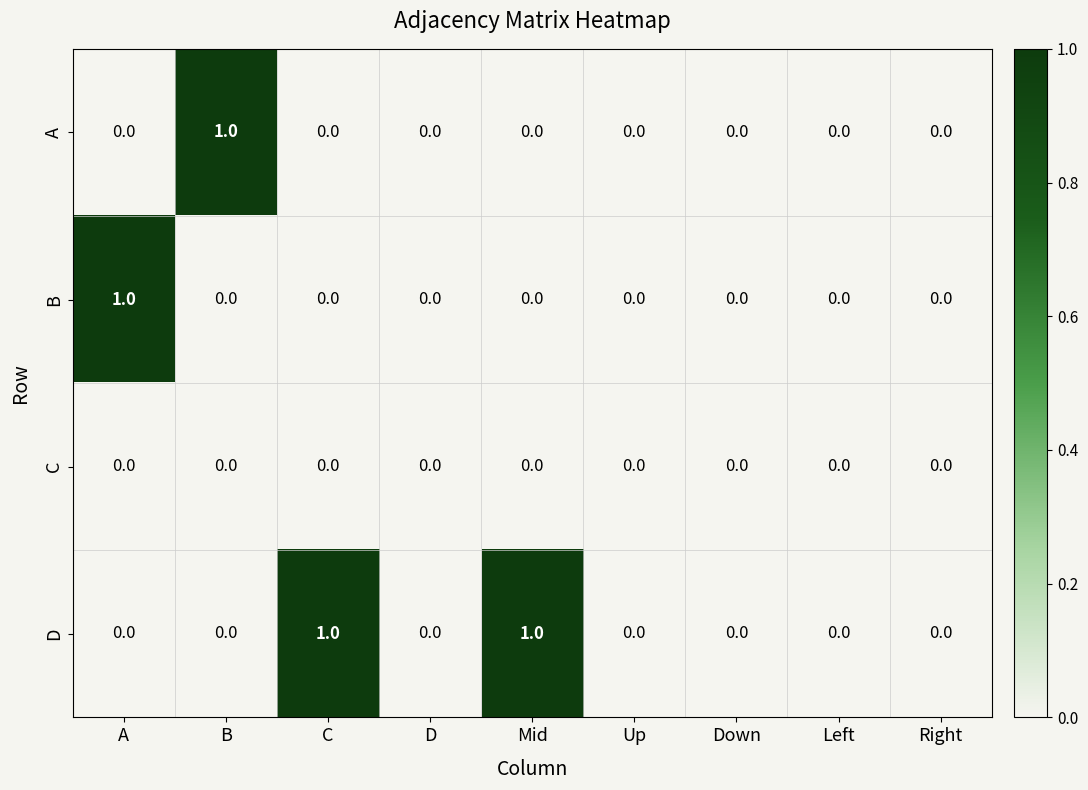

Which category has the highest value in the B series?

A